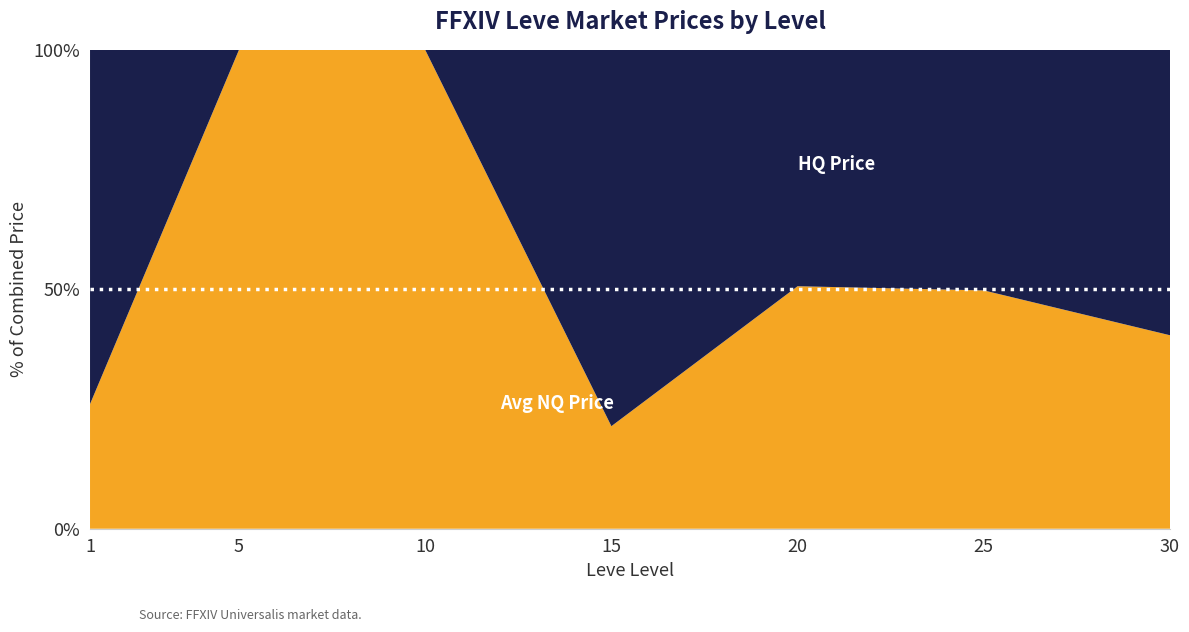

How many lines are shown in the chart?

2